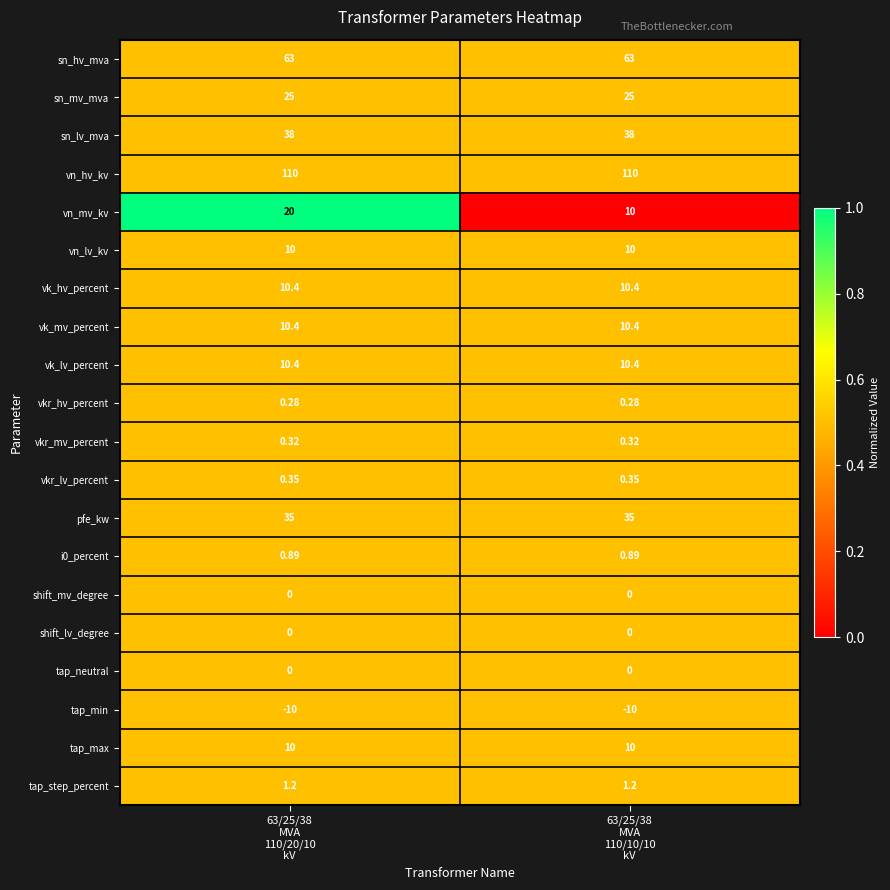

Between 63/25/38
MVA
110/20/10
kV and 63/25/38
MVA
110/10/10
kV, which series saw the biggest shift?

vn_mv_kv